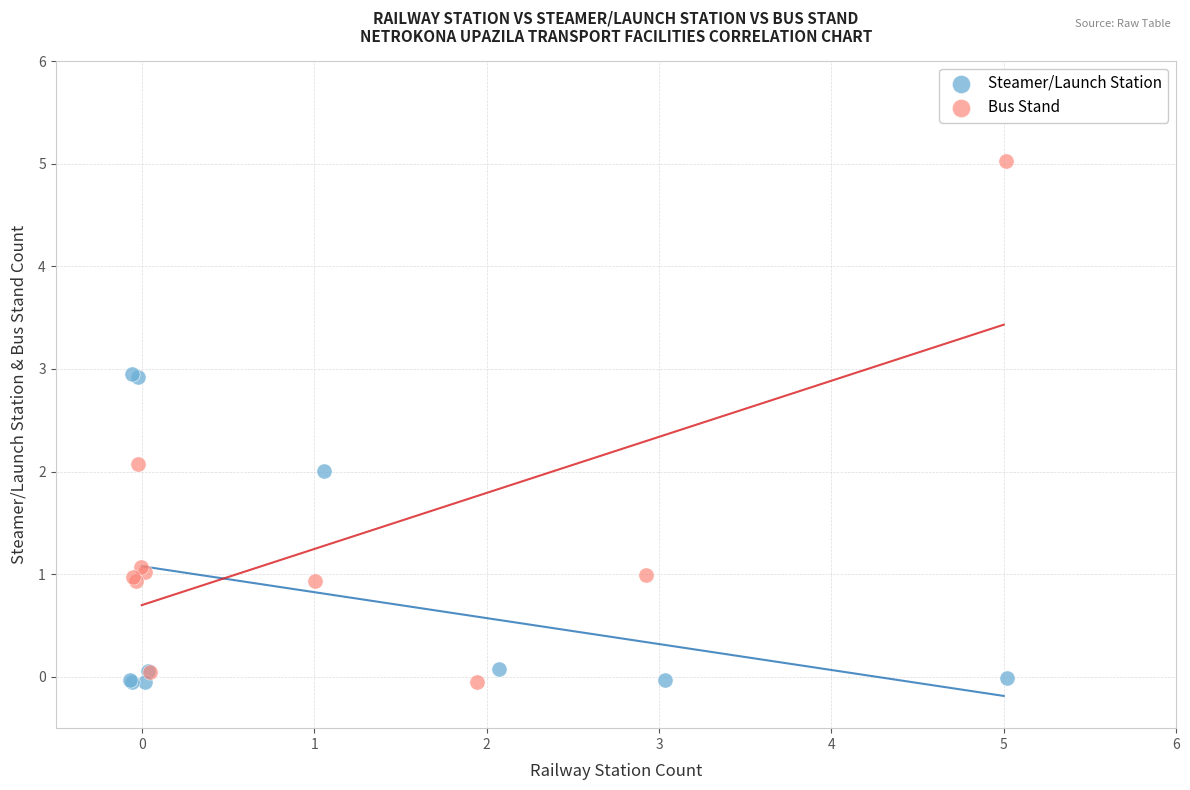

Which series has the largest Y range (max minus min)?

Bus Stand